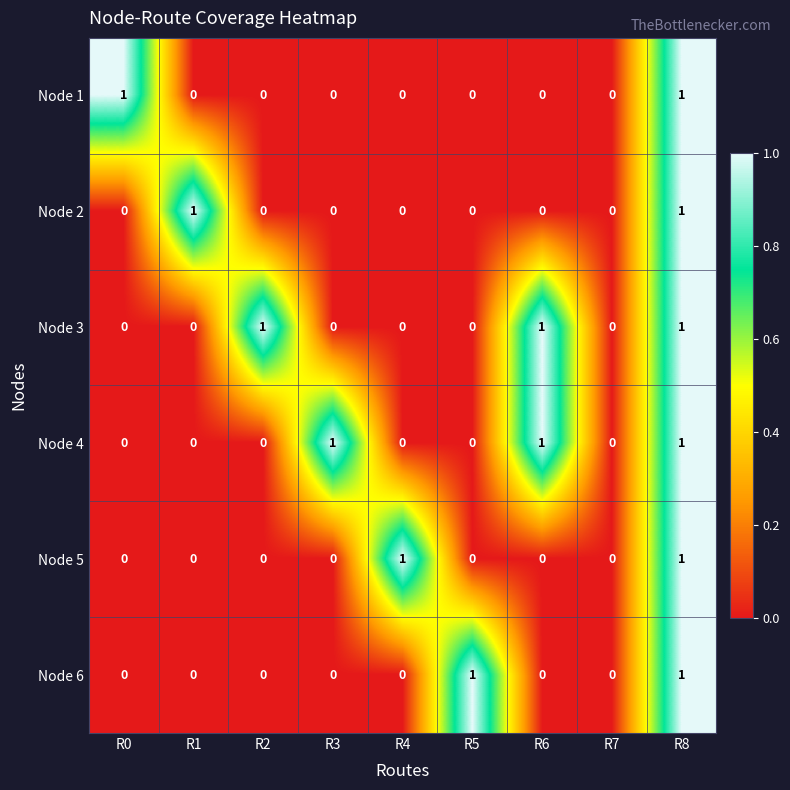

The value of Node 5 at R1 is 1. True or false?

False